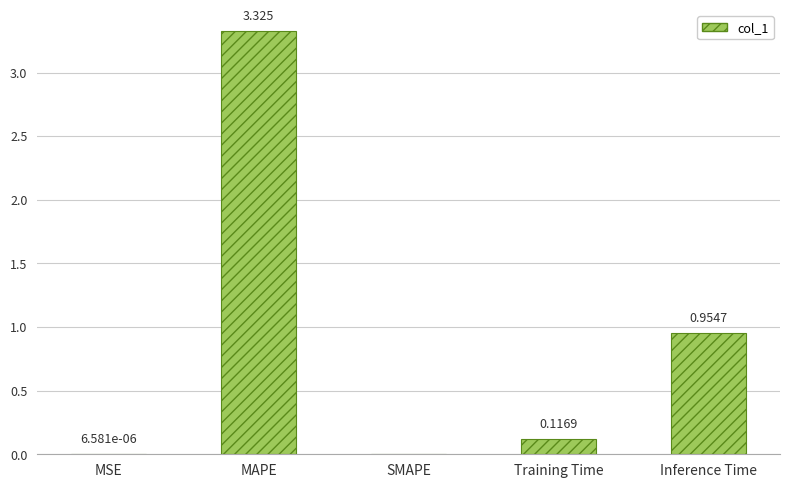

At which category does the chart reach its peak across all series?

MAPE